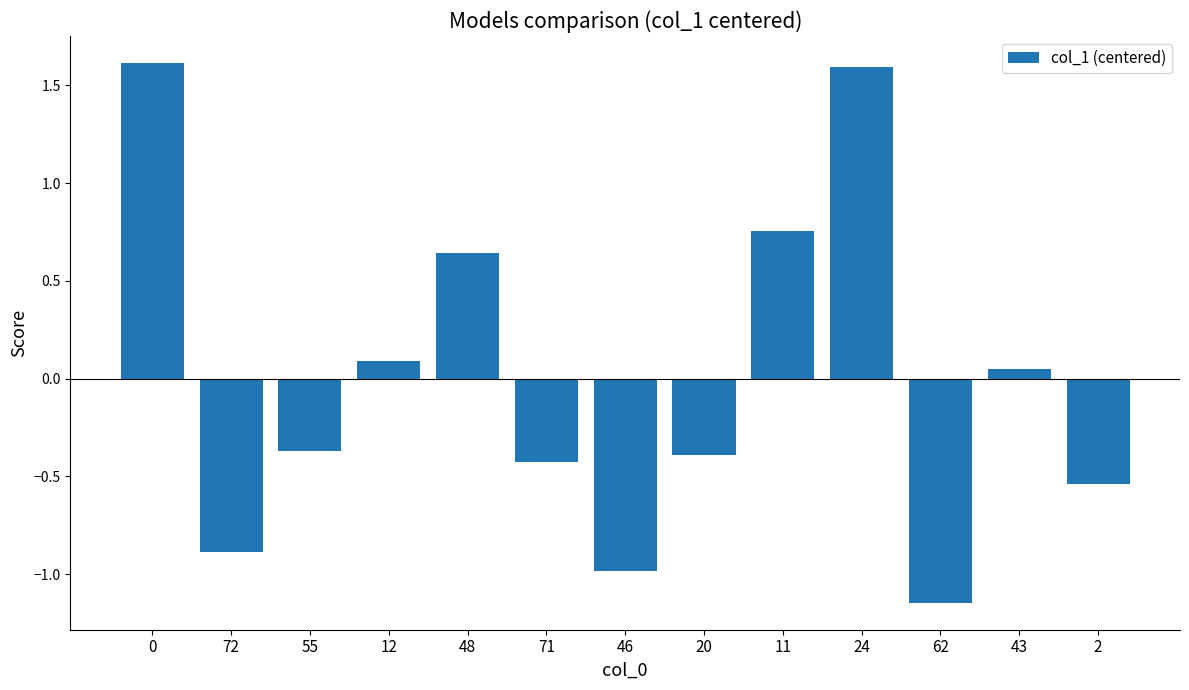

The value at 2 is -0.8. True or false?

False